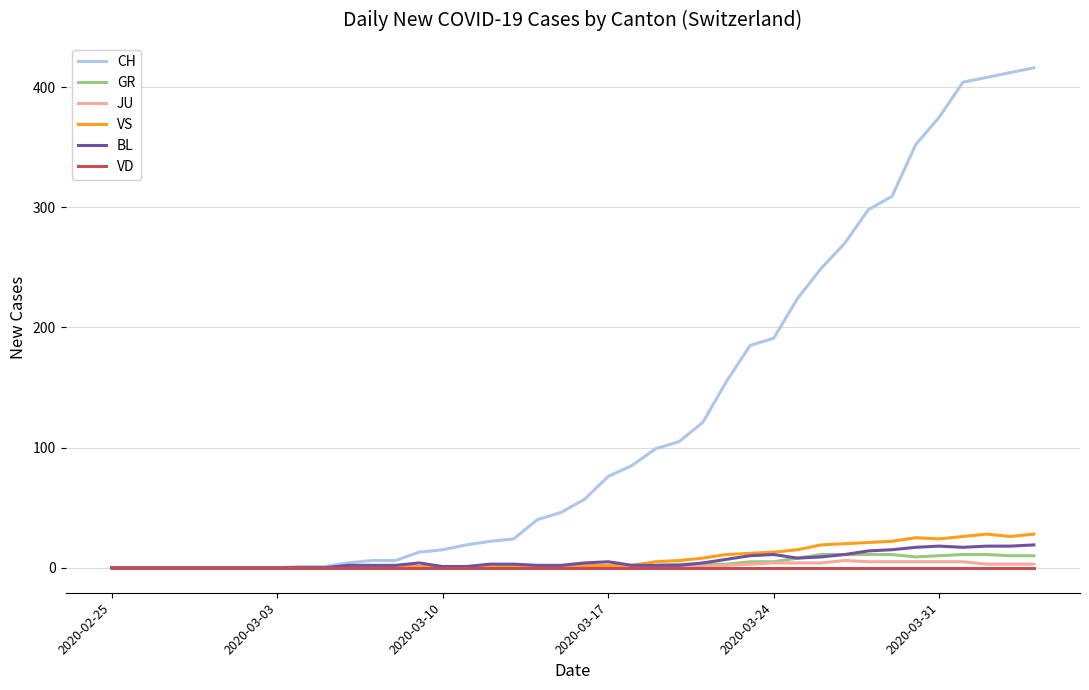

Which series has the widest spread of values?

CH